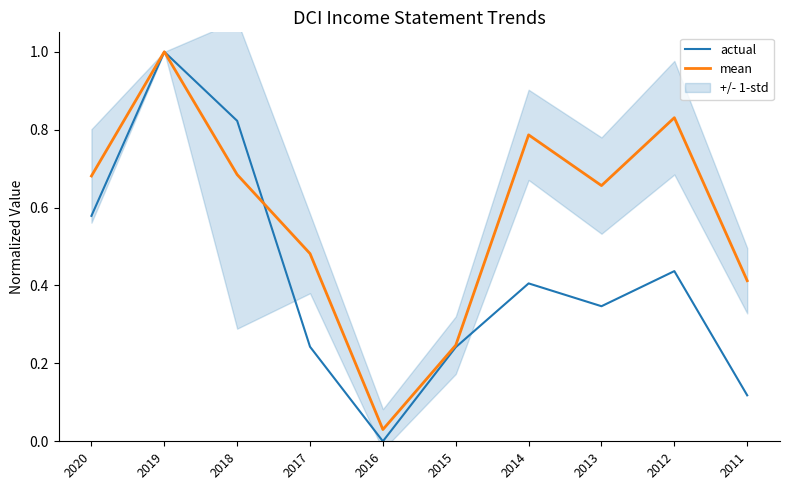

Reading left to right, list all the values displayed in this chart.

actual: 2020=0.6	2019=1.0	2018=0.8	2017=0.2	2016=0.0	2015=0.2	2014=0.4	2013=0.3	2012=0.4	2011=0.1
mean: 2020=0.7	2019=1.0	2018=0.7	2017=0.5	2016=0.0	2015=0.2	2014=0.8	2013=0.7	2012=0.8	2011=0.4